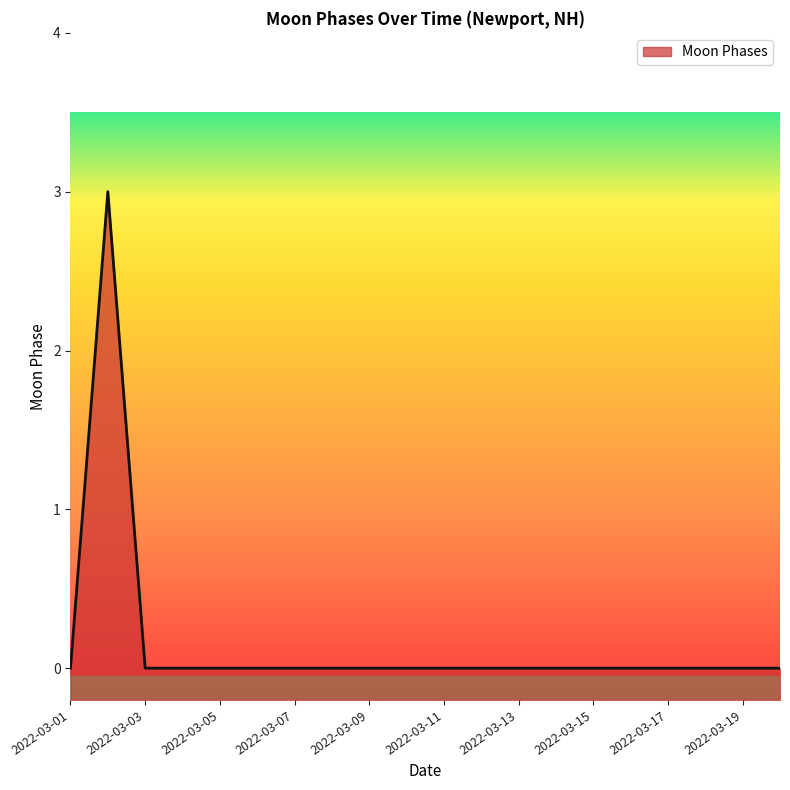

The value at 2022-03-10 is 0. True or false?

True